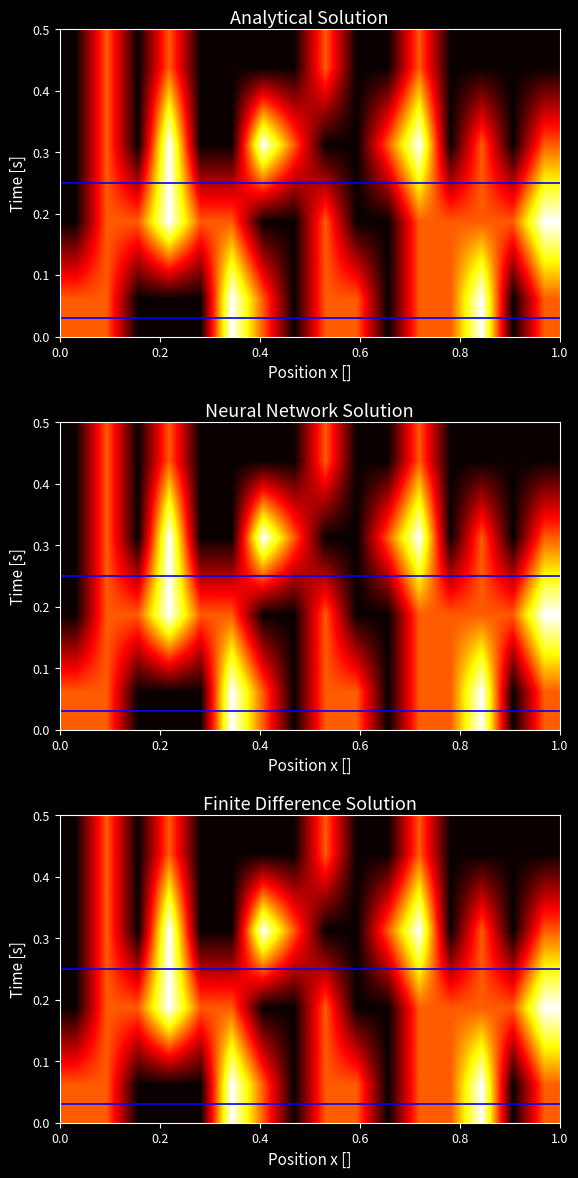

At how many categories does at least one series exceed 1?

6